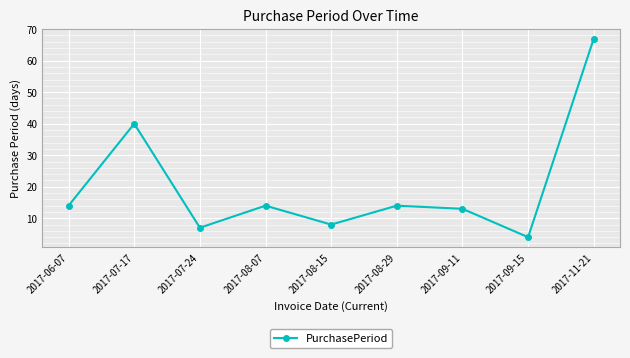

Approximately how many times larger is the value at 2017-07-24 compared to 2017-09-11?

0.5